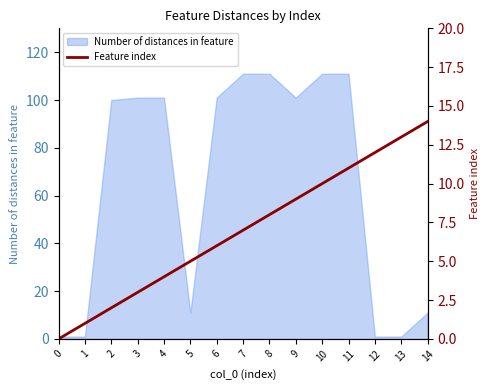

What is the highest value of the Number of distances in feature series?

111